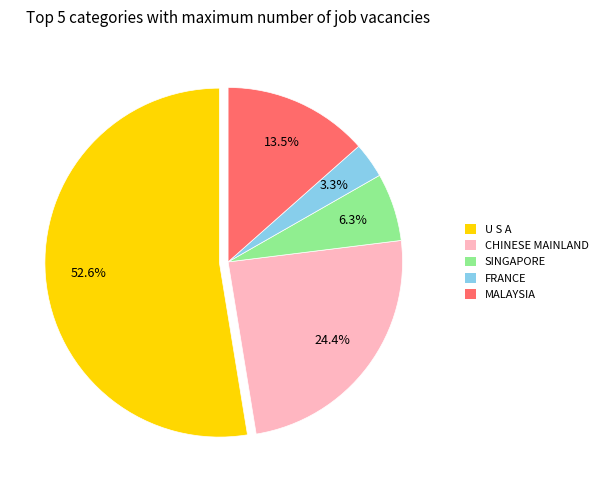

What is the largest slice in the pie chart?

U S A